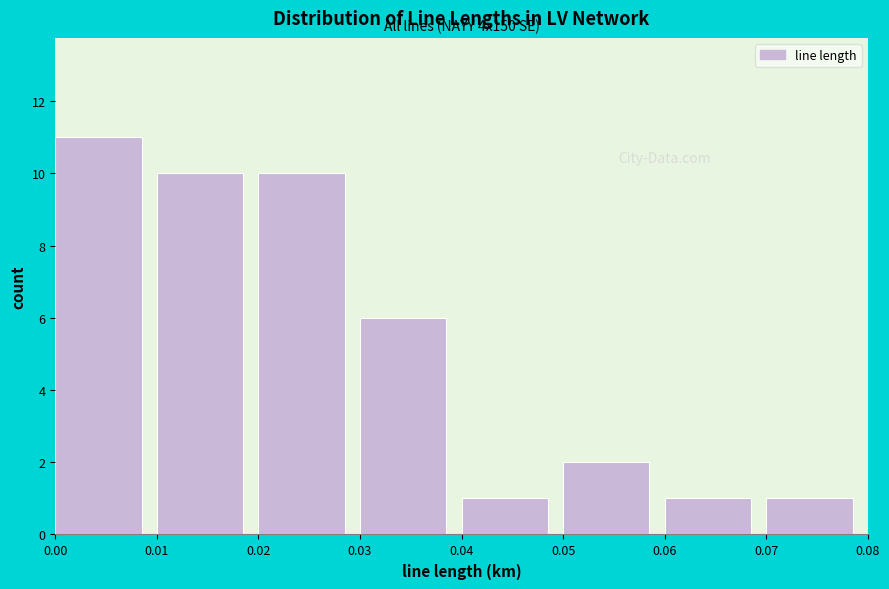

Which range on the x-axis has the tallest bar?

0.00 to 0.01